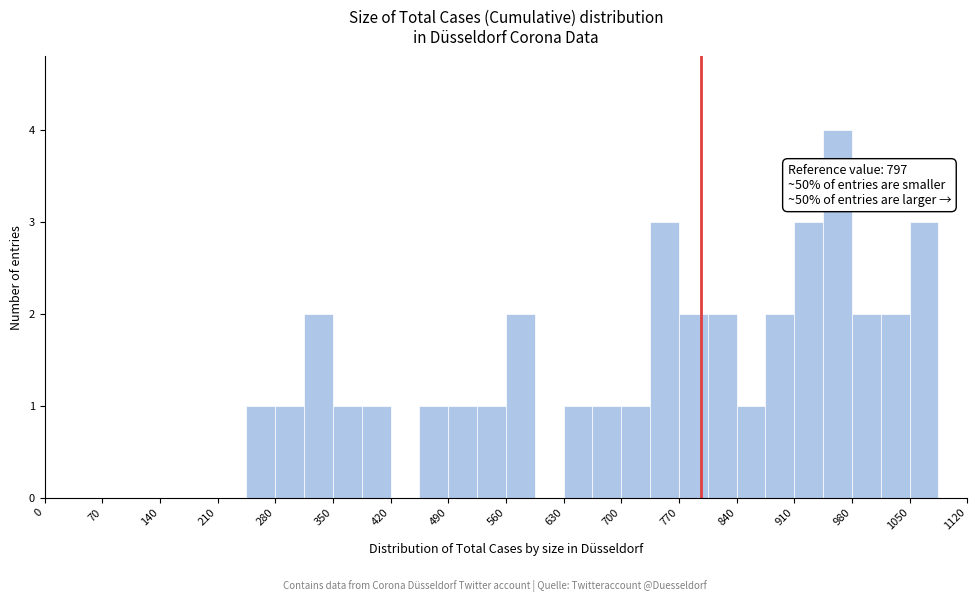

Read against the x-axis, roughly where is the centre of the tallest bar?

960